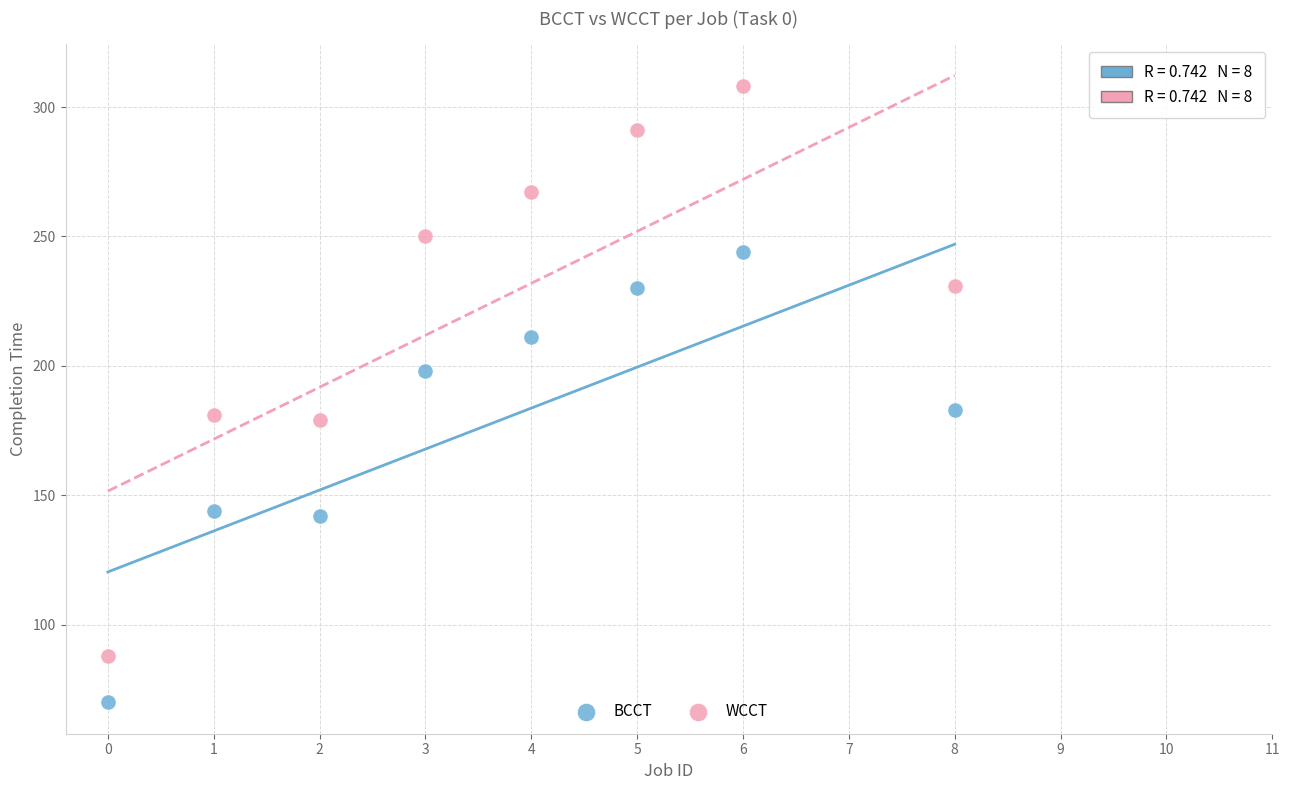

Which series contains the lowest Y value?

BCCT